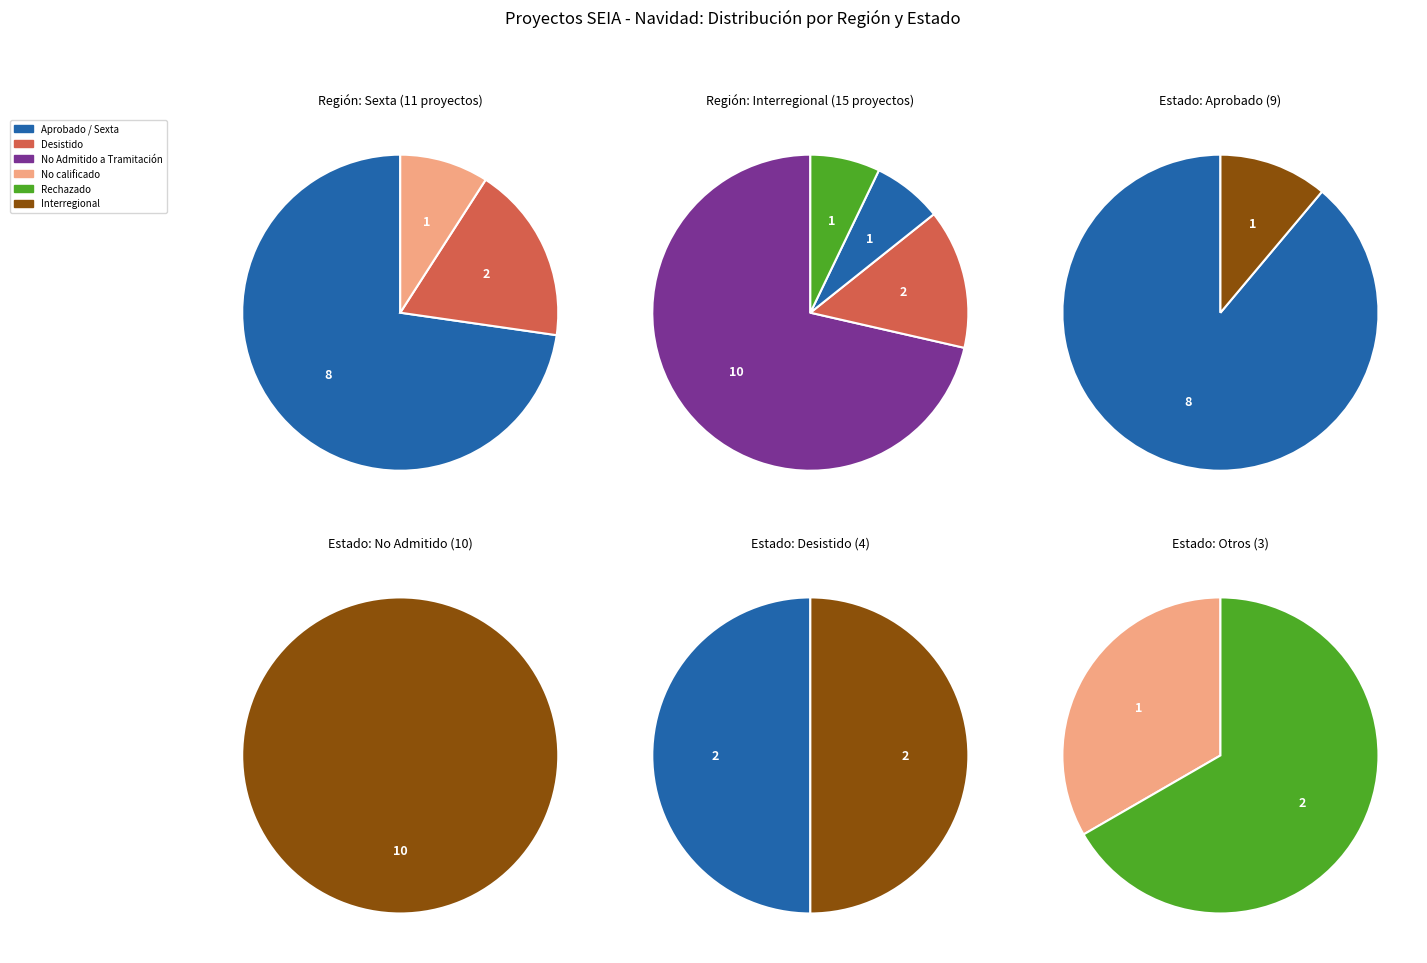

To the nearest percent, what is the combined percentage of Sexta and Interregional?

100%